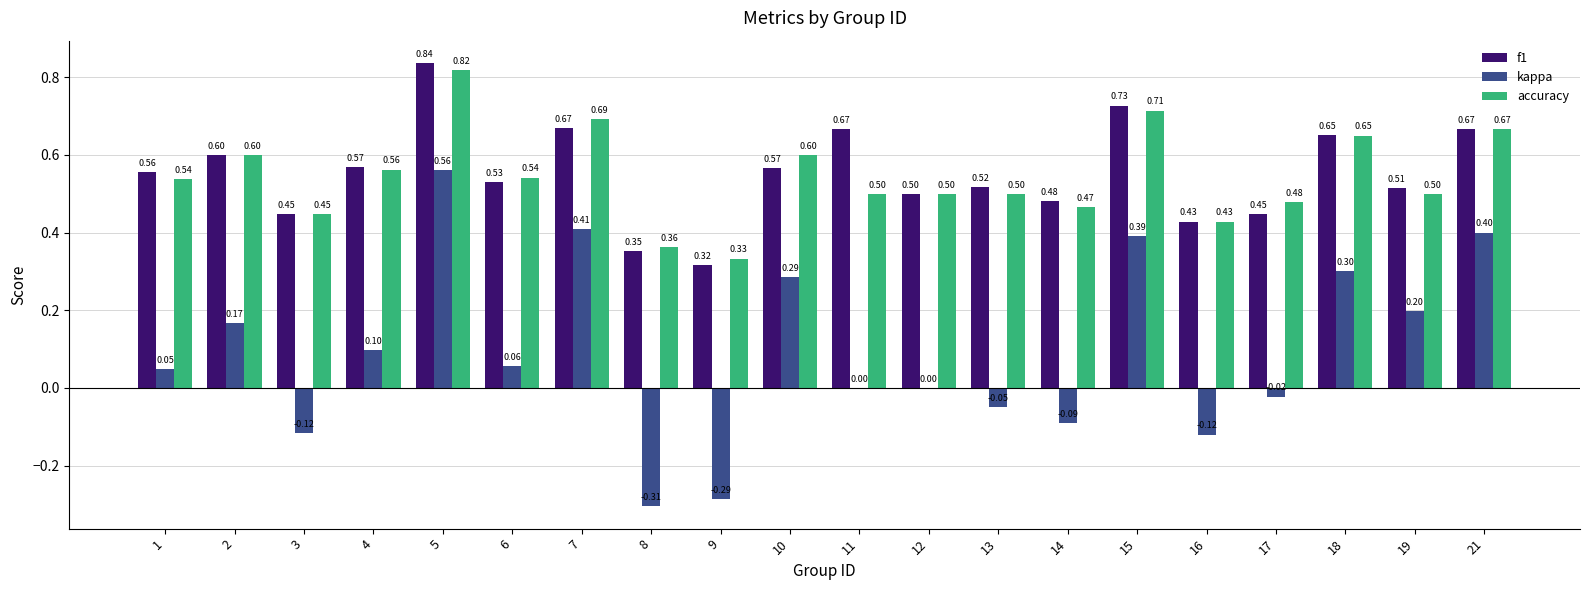

Which series has the largest total across all categories?

f1